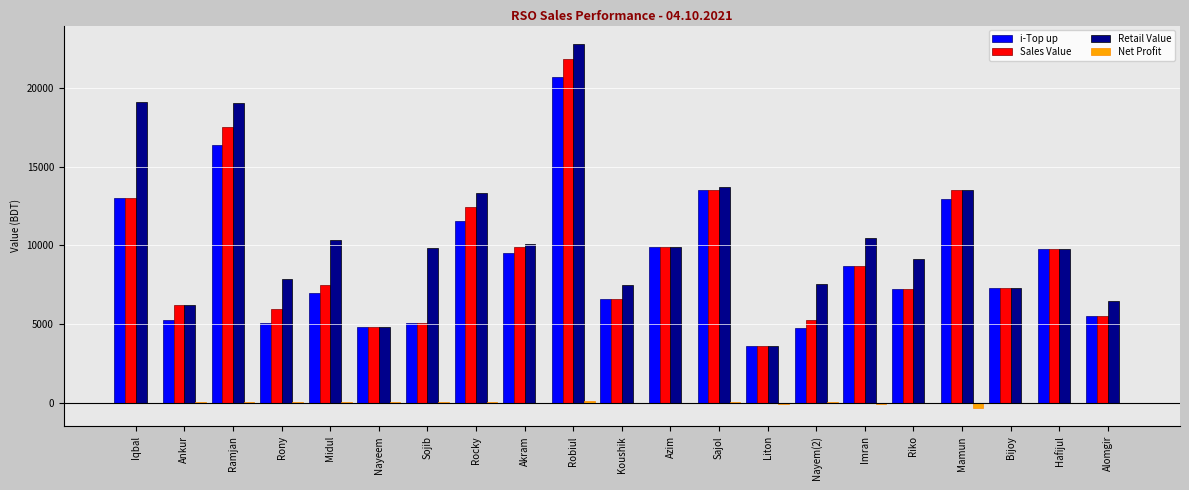

What is the maximum value for Sales Value?

21860.0